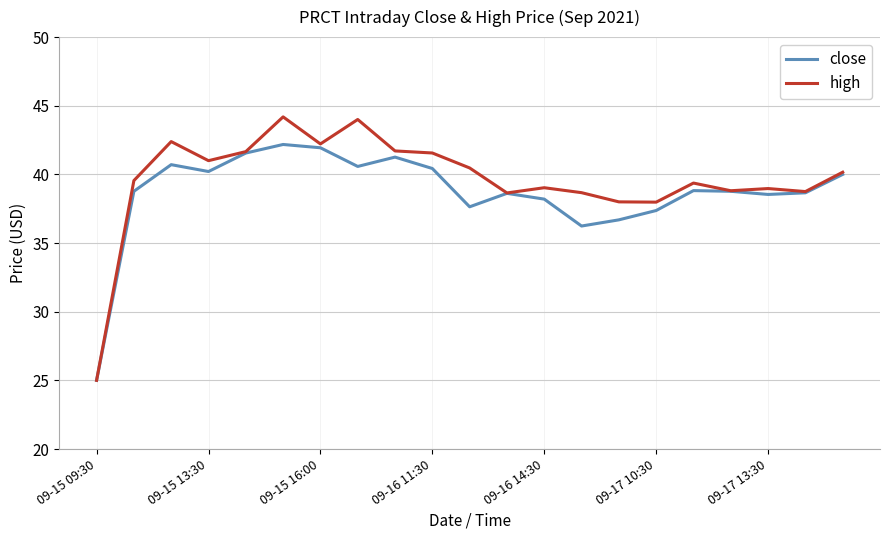

What is the greatest value displayed?

44.2